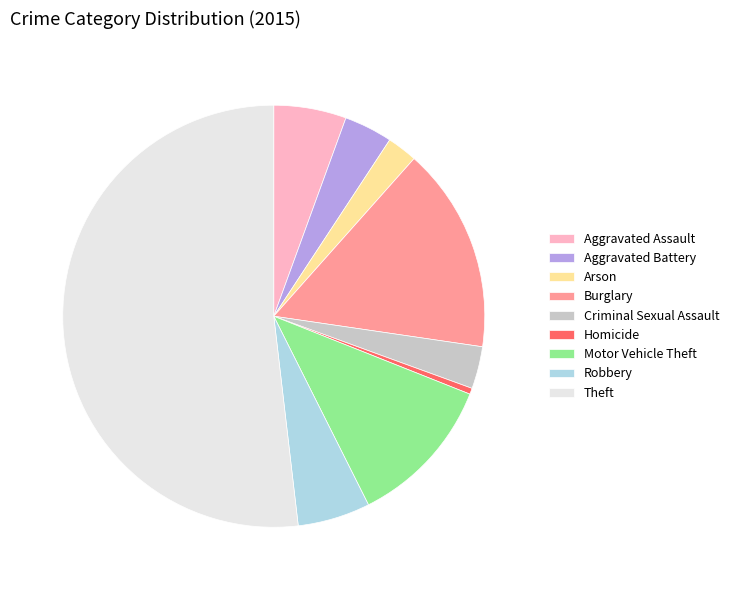

The Aggravated Battery slice represents 4% of the pie. True or false?

True